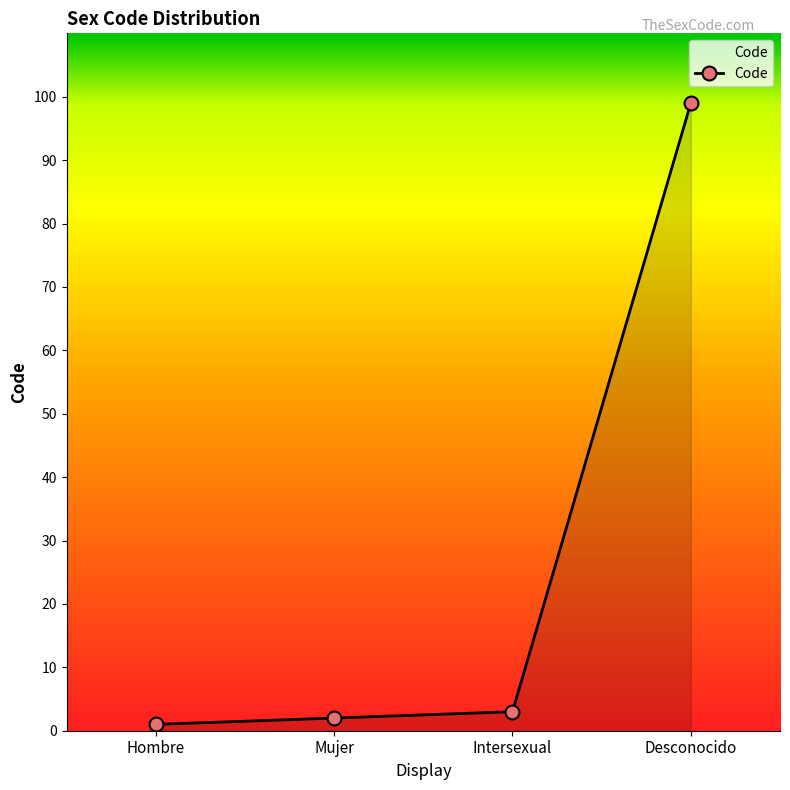

What is the change in value from Mujer to Intersexual?

+1